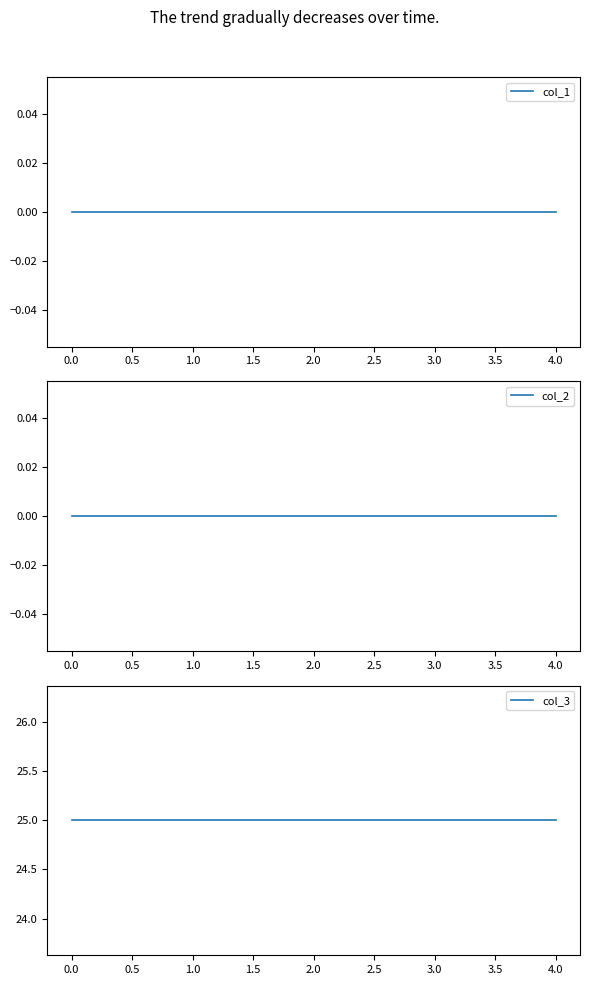

Which series has the largest range (max minus min)?

col_1